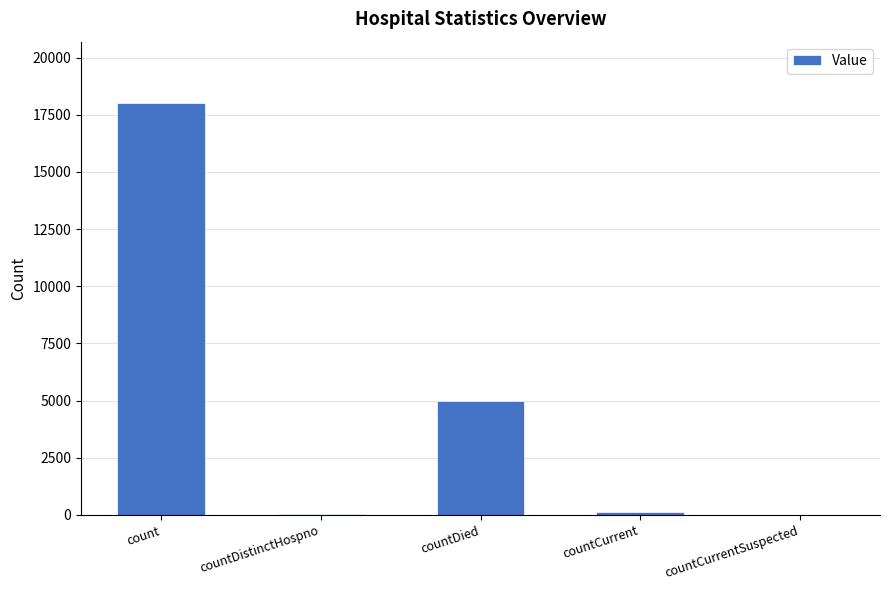

Where is the data nearest to the value 8999?

countDied